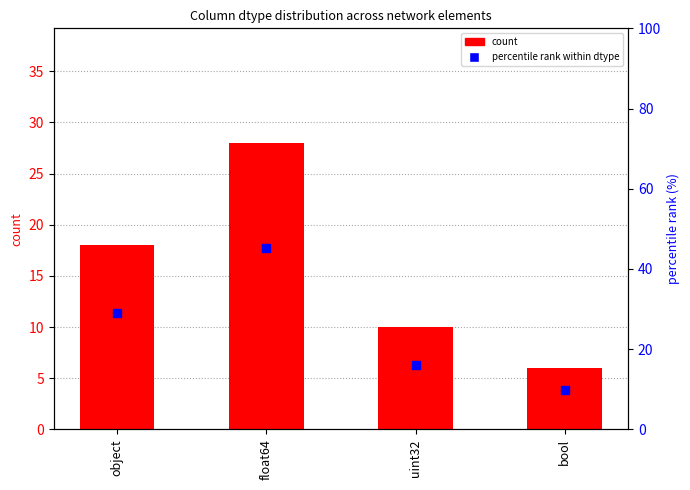

At which category is the sum across all series the highest?

float64